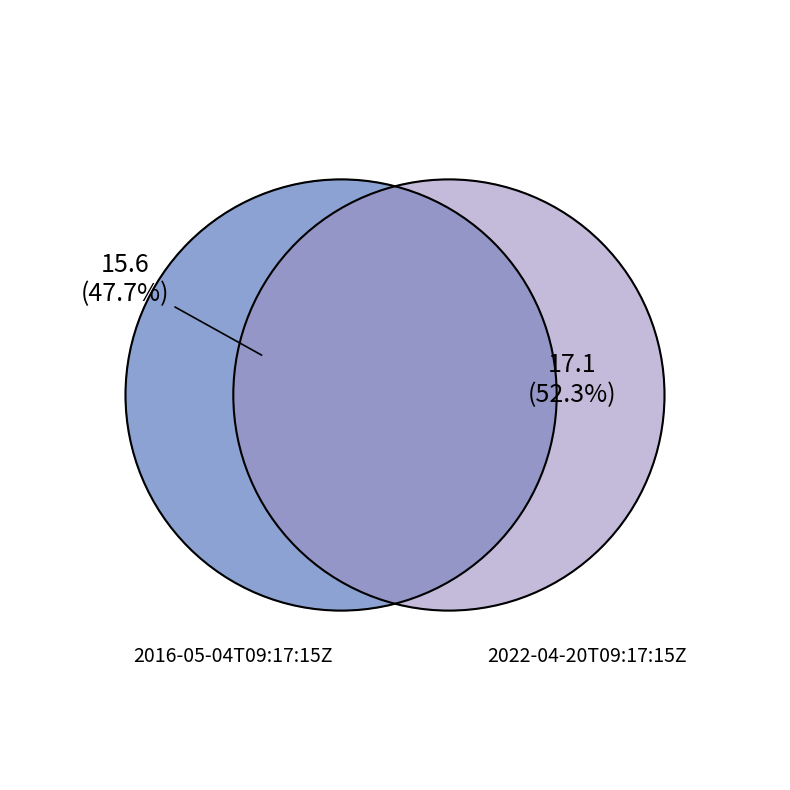

To the nearest percent, what is the combined percentage of 2016-05-04T09:17:15Z and 2022-04-20T09:17:15Z?

100%